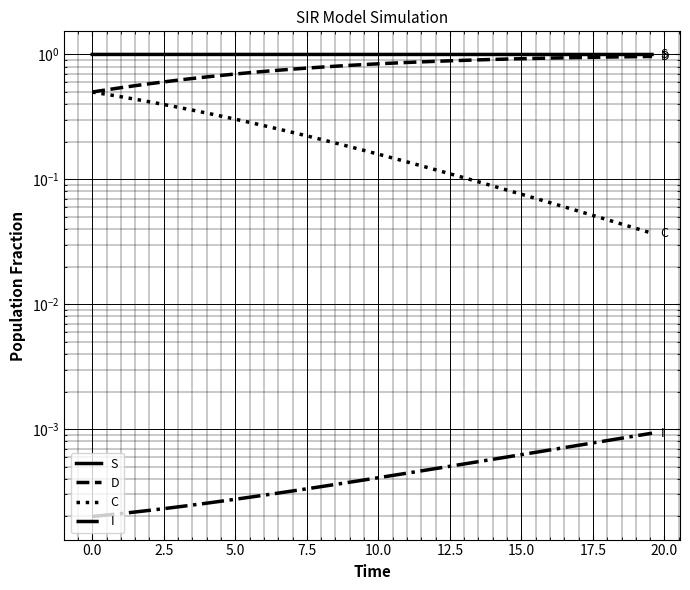

True or false: D has more than 2 points higher than both neighbors.

False